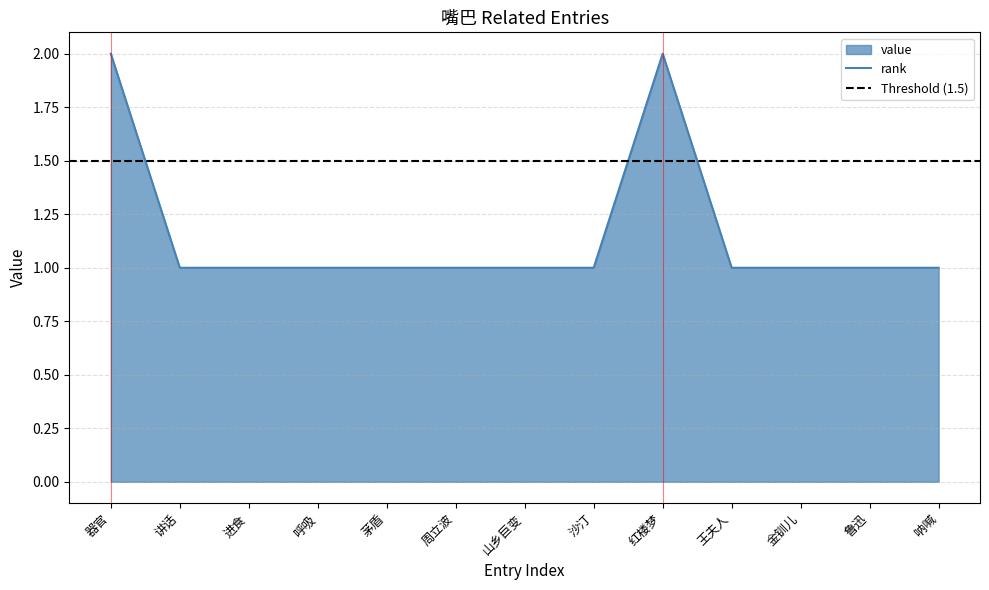

What is the greatest value displayed?

2